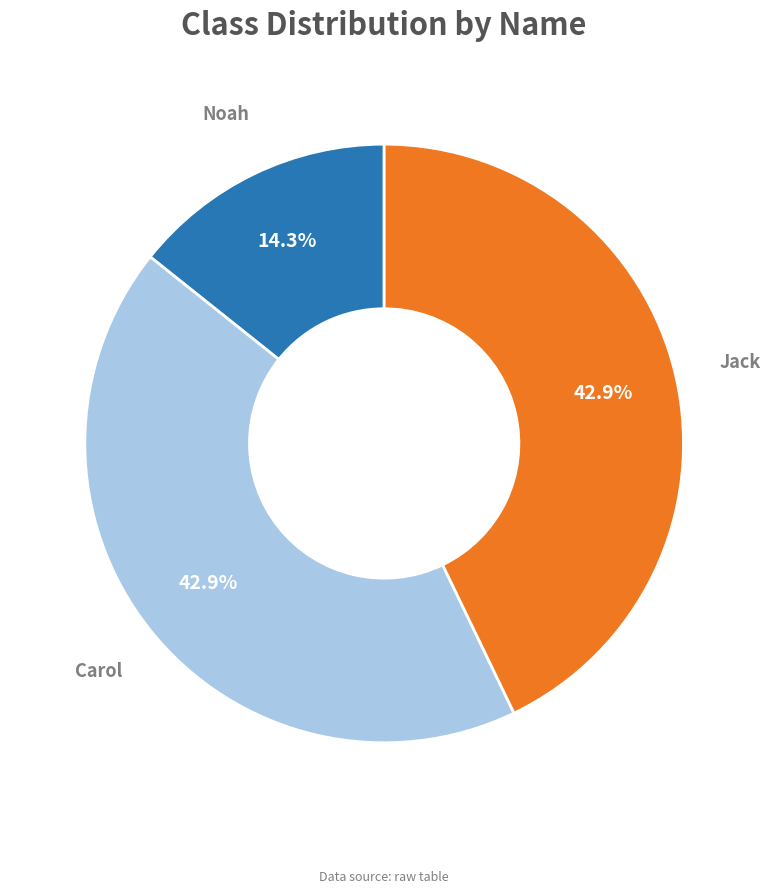

Is there any slice that represents more than half of the pie?

No